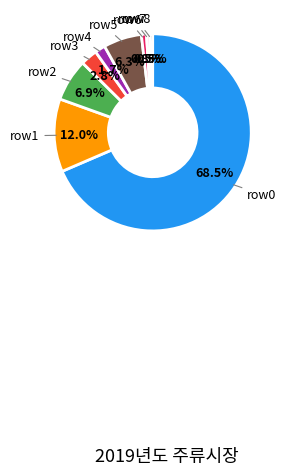

Is there any slice that represents more than half of the pie?

Yes